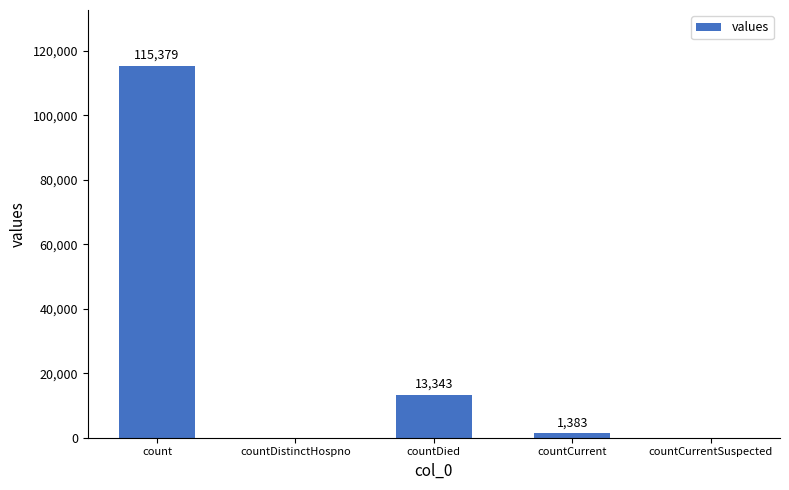

The value at countDistinctHospno is 68619. True or false?

False